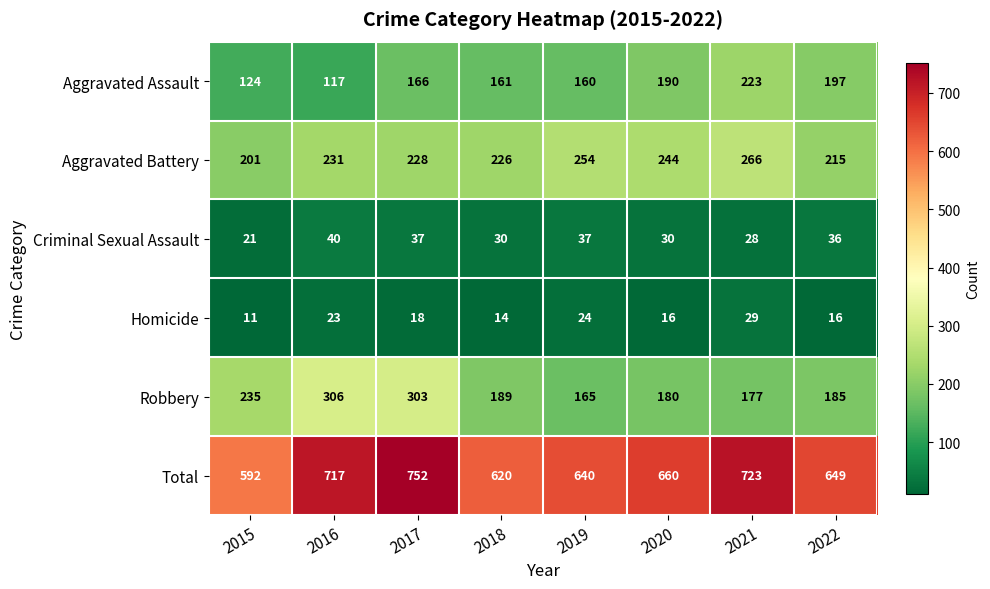

What is the difference between the Total values at 2022 and 2016?

68